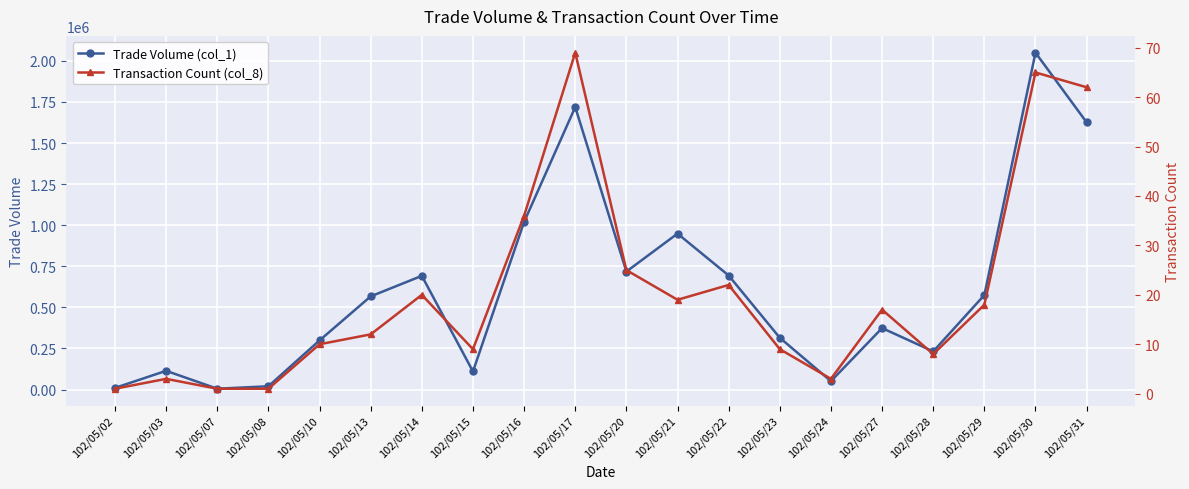

What is the value of the Trade Volume (col_1) point at the 3rd from the left?

5000